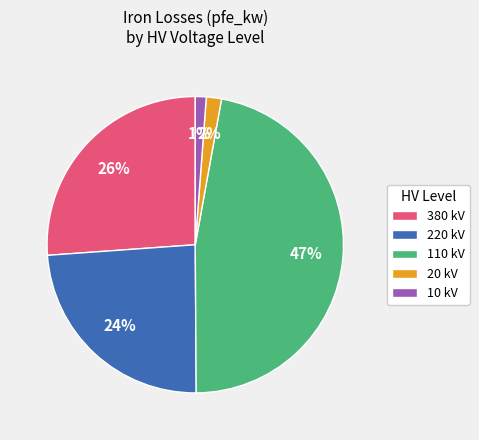

How many segments does this pie chart have?

5